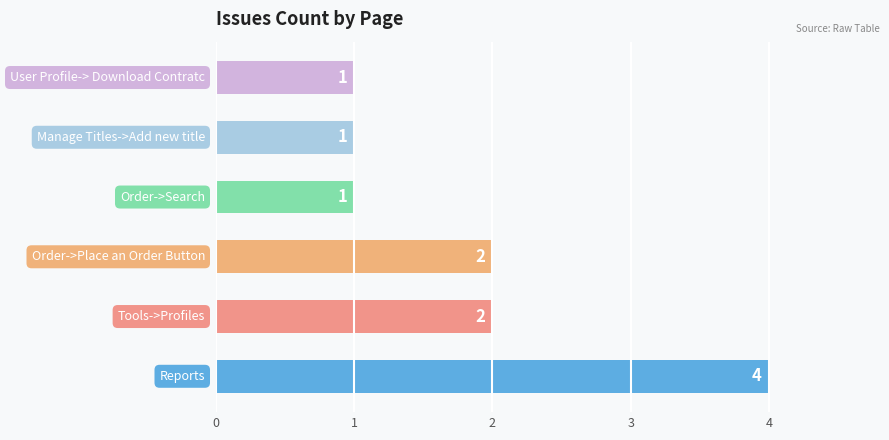

What is the maximum value shown in the chart?

4